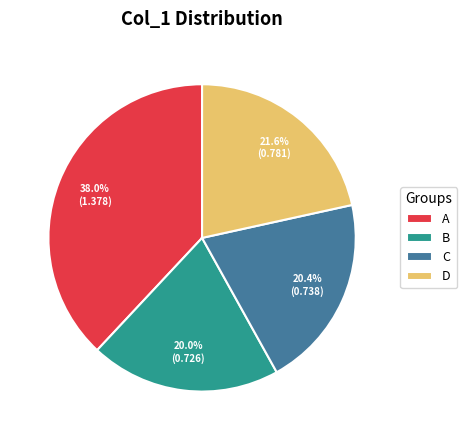

Is there a majority slice in this chart?

No